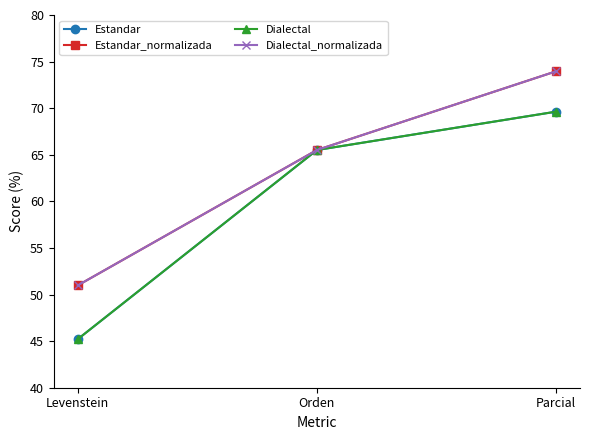

Count the number of data series in this chart.

4